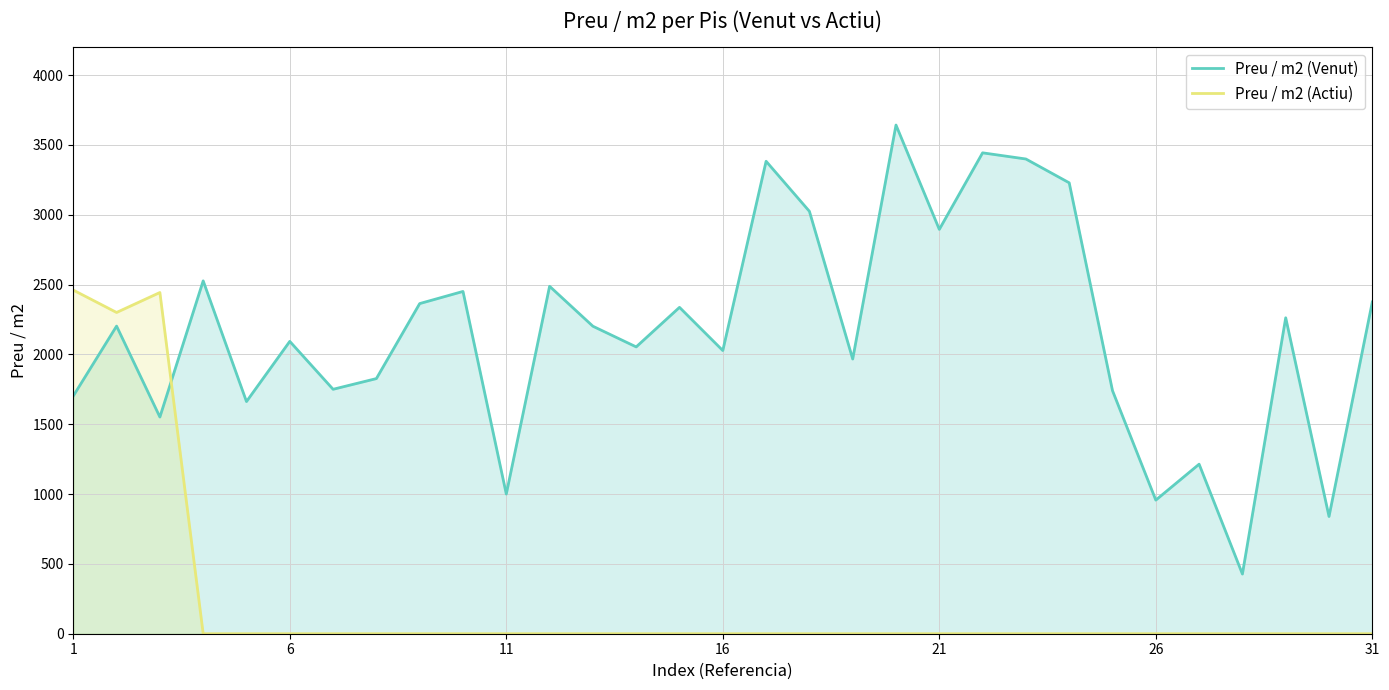

At which category does Preu / m2 (Venut) reach its first local peak?

2